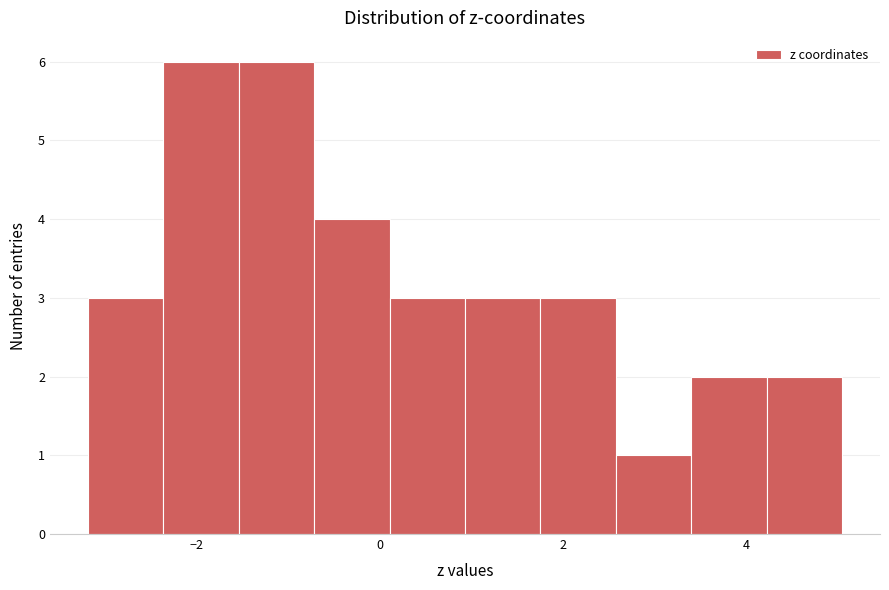

Reading left to right, list every bar in this chart as the range it spans on the x-axis followed by its height. Neither the bar edges nor the heights are printed on the chart, so give them approximately, as read against the axes.

-3.2 to -2.4: 3
-2.4 to -1.6: 6
-1.6 to -0.8: 6
-0.8 to 0.2: 4
0.2 to 1.0: 3
1.0 to 1.8: 3
1.8 to 2.6: 3
2.6 to 3.4: 1
3.4 to 4.2: 2
4.2 to 5.0: 2